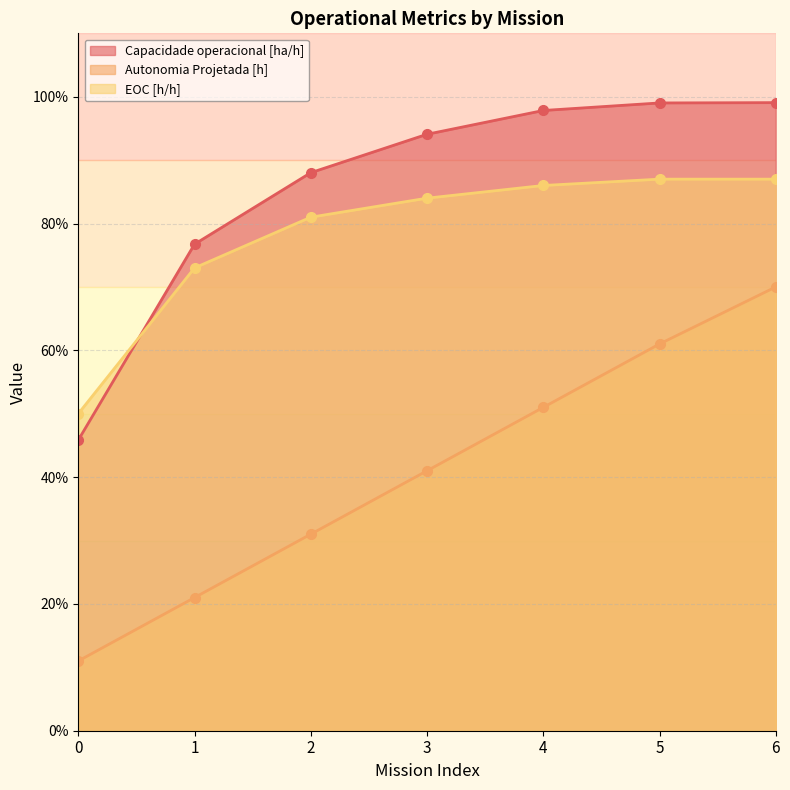

At which label does Capacidade operacional [ha/h] reach its peak?

6